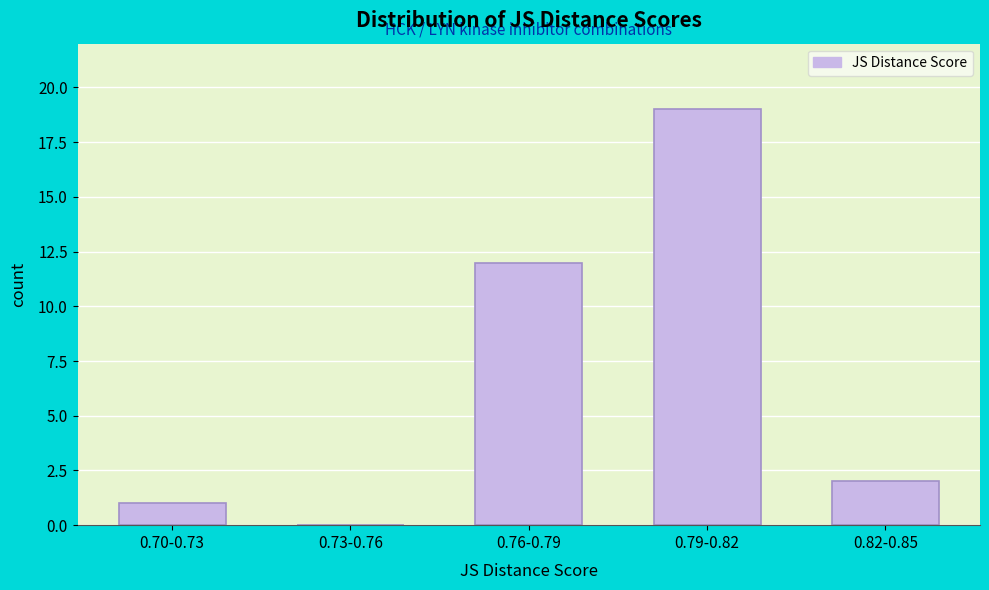

Reading right to left, list all the values displayed in this chart.

0.82-0.85=2	0.79-0.82=19	0.76-0.79=12	0.73-0.76=0	0.70-0.73=1